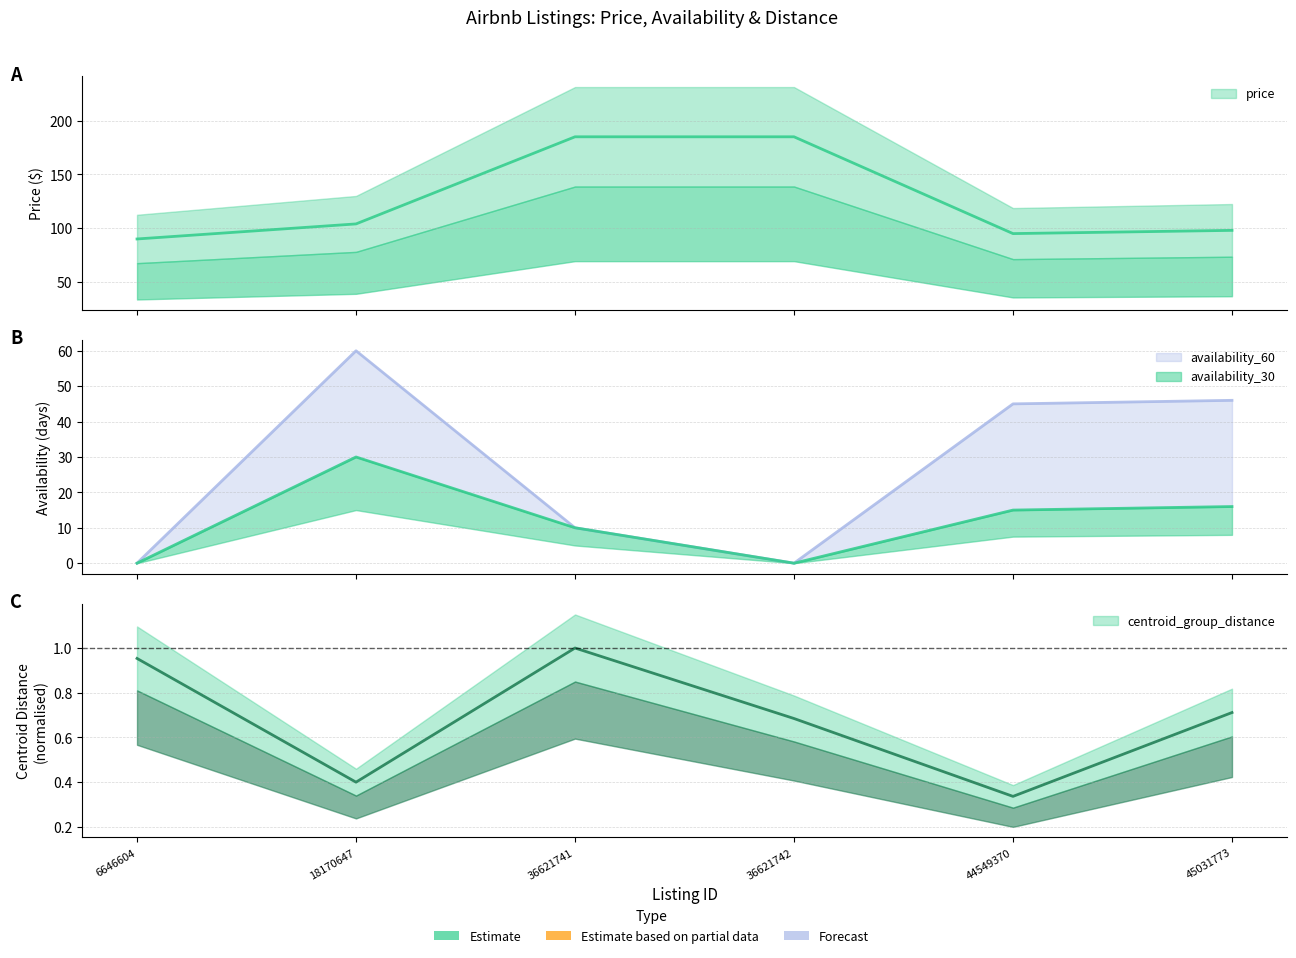

Where is availability_60 nearest to the value 30?

44549370